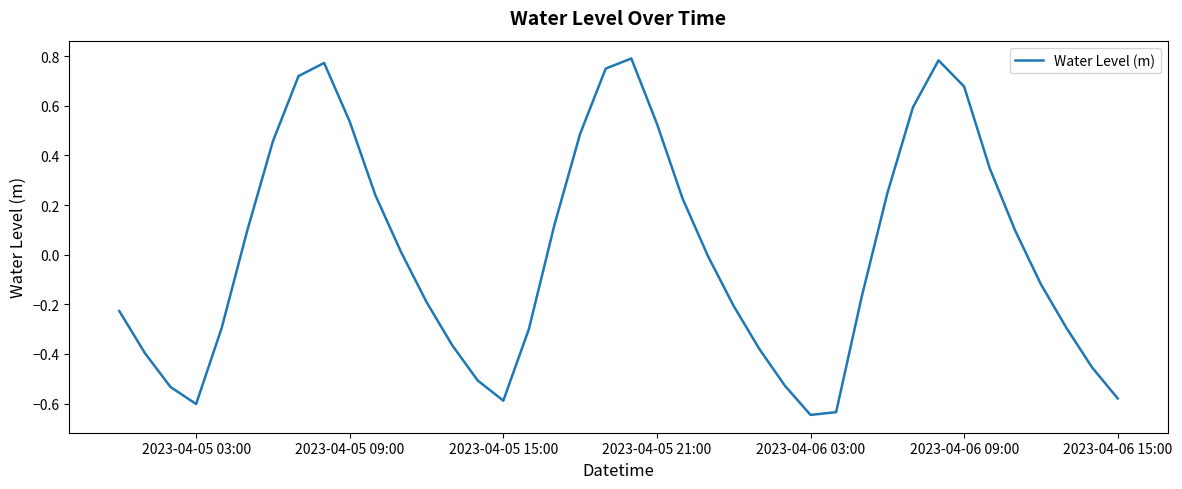

What is the difference between the maximum and minimum values?

1.4